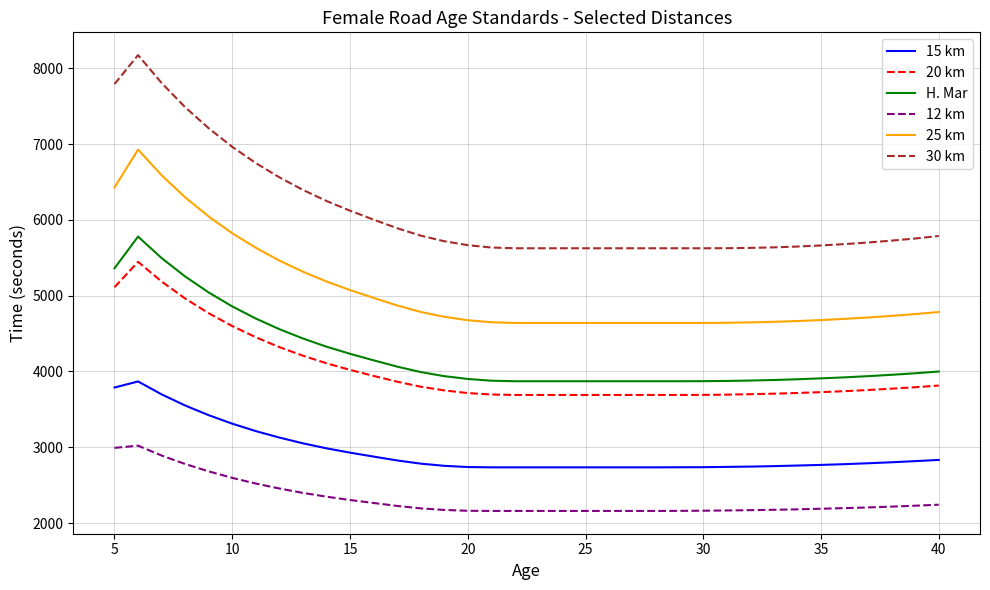

What is the maximum value for 30 km?

8173